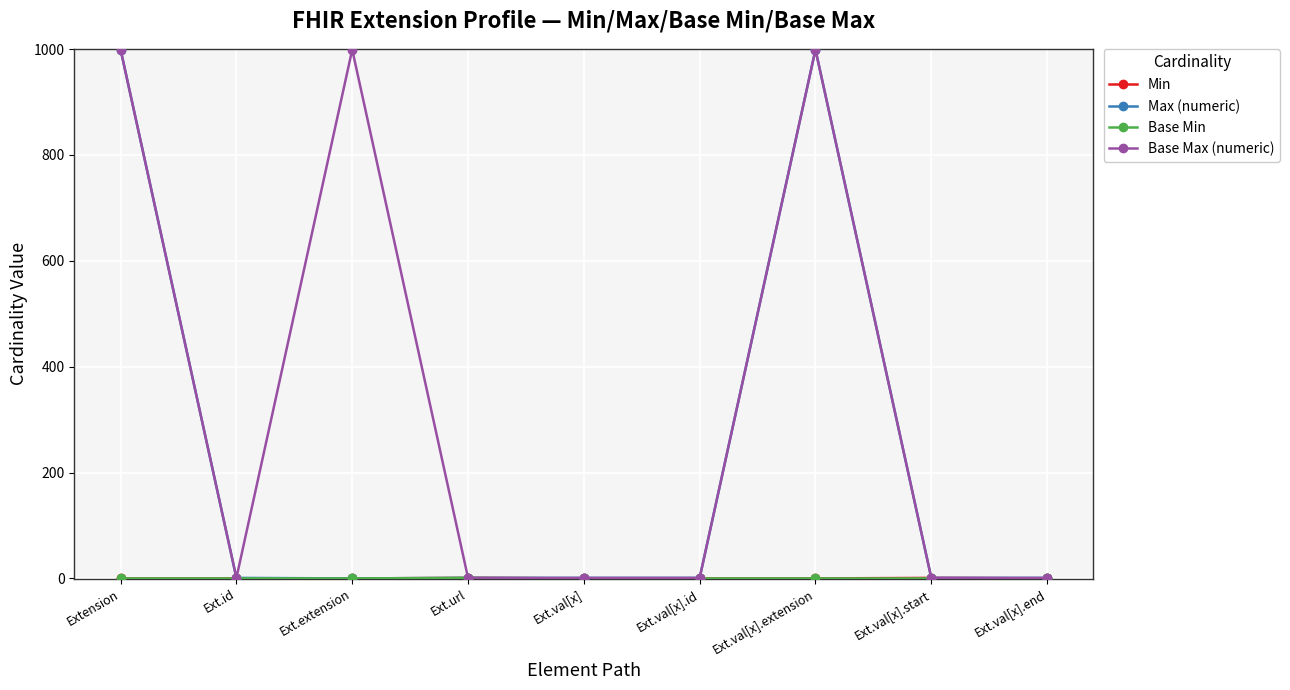

What is the label of the 3rd point from the left?

Ext.extension